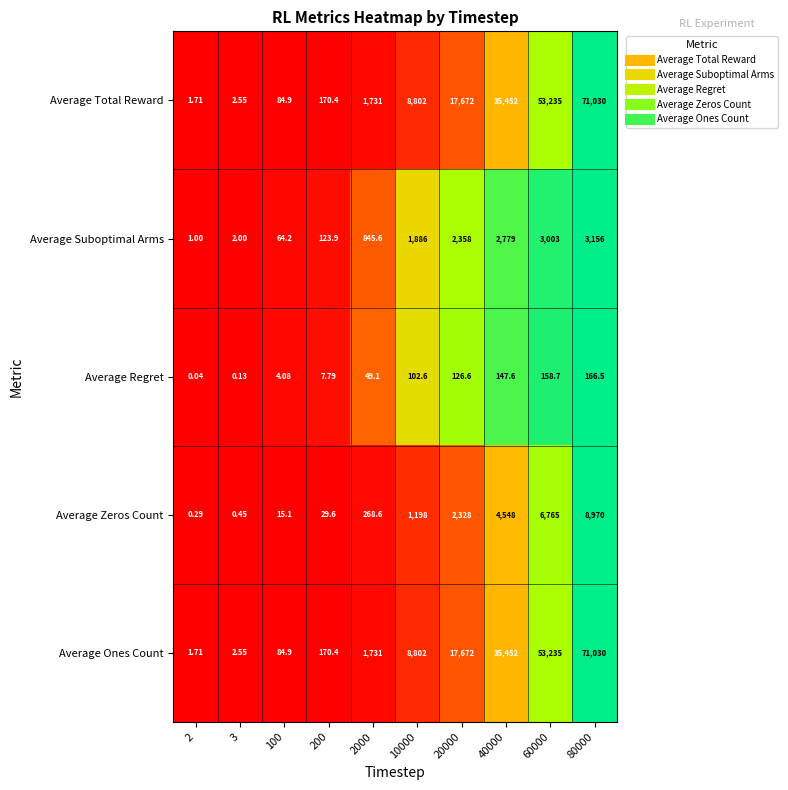

Between 2 and 3, which series saw the biggest shift?

Average Suboptimal Arms